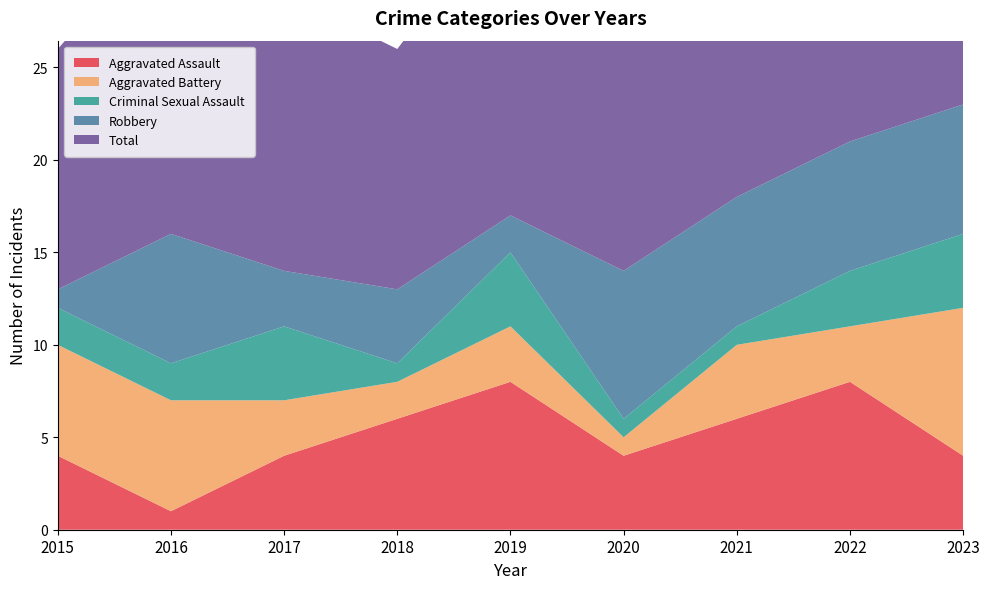

How many lines are shown in the chart?

5